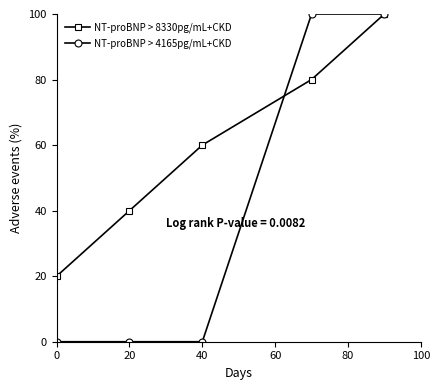

Rank the series by their average value, from lowest to highest.

NT-proBNP > 4165pg/mL+CKD, NT-proBNP > 8330pg/mL+CKD